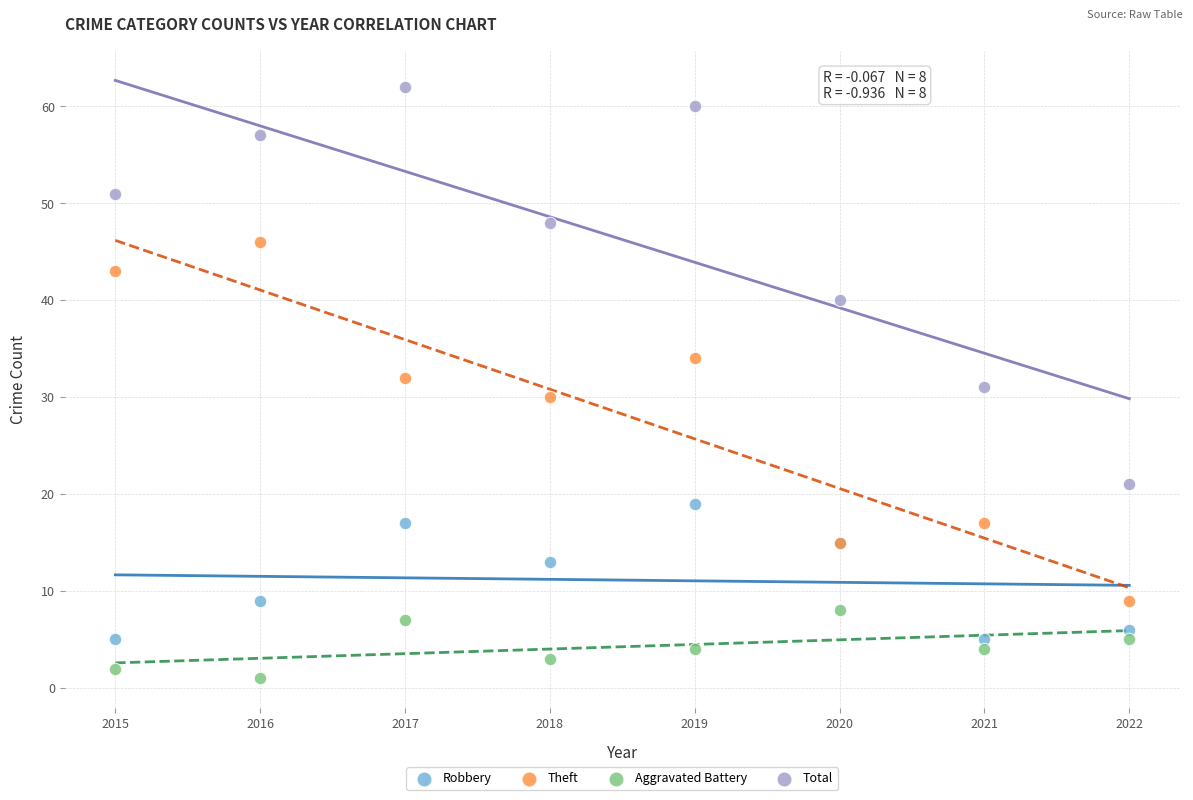

In the Total series, what Y value is closest to 41?

40